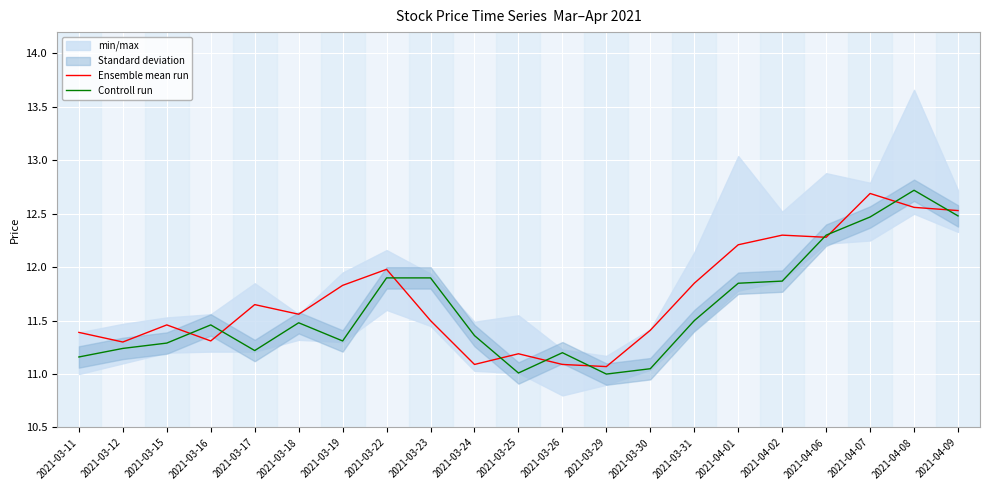

What is the spread (max minus min) of values at 2021-03-16?

0.2